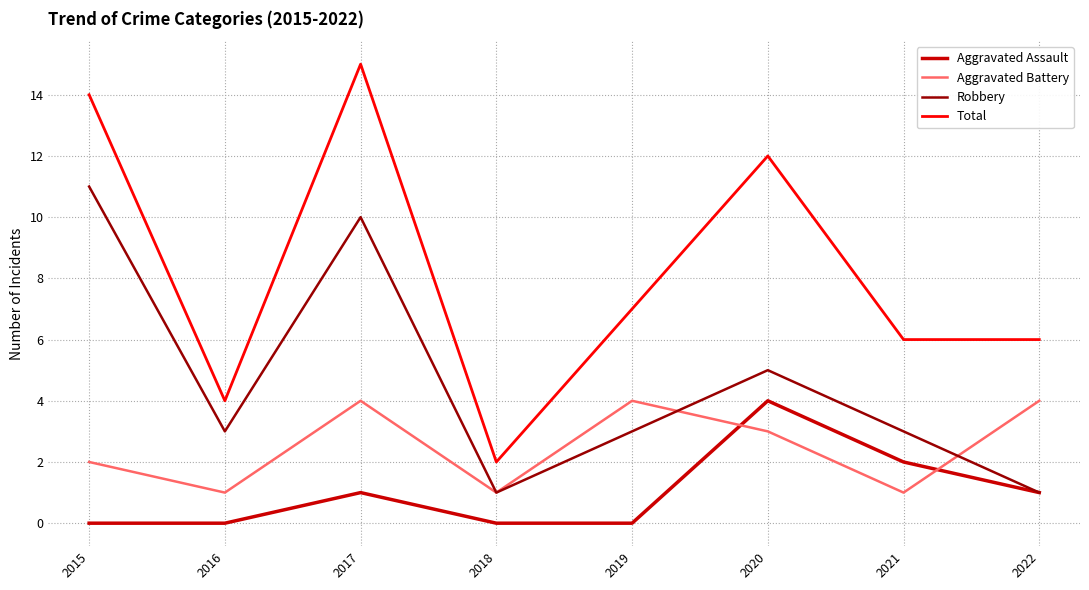

What is the total value across all series at 2020?

24